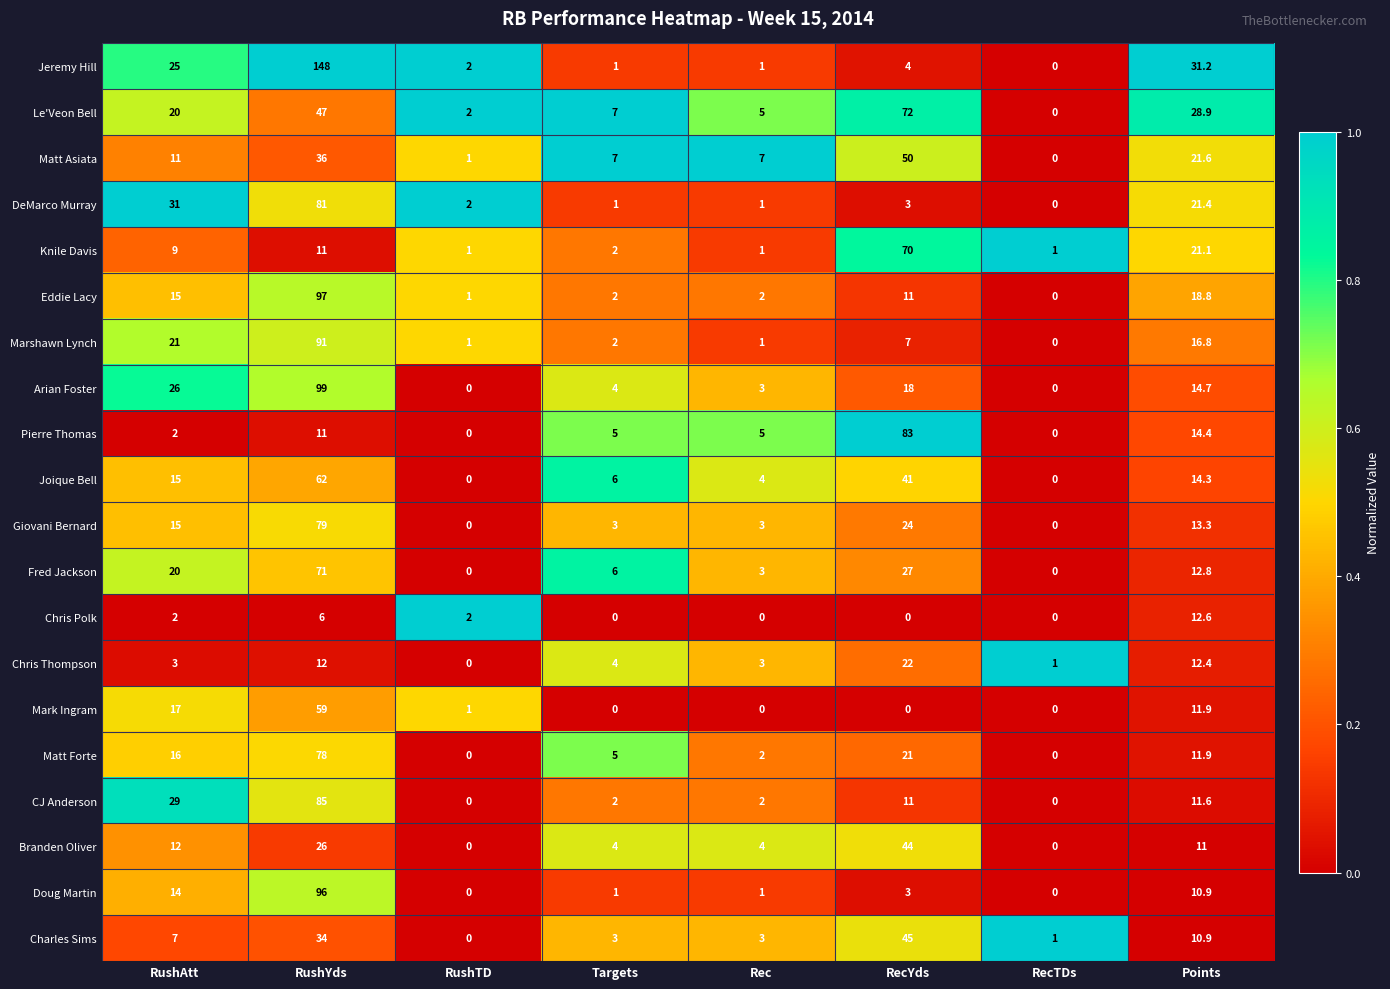

How many series are shown in this chart?

20